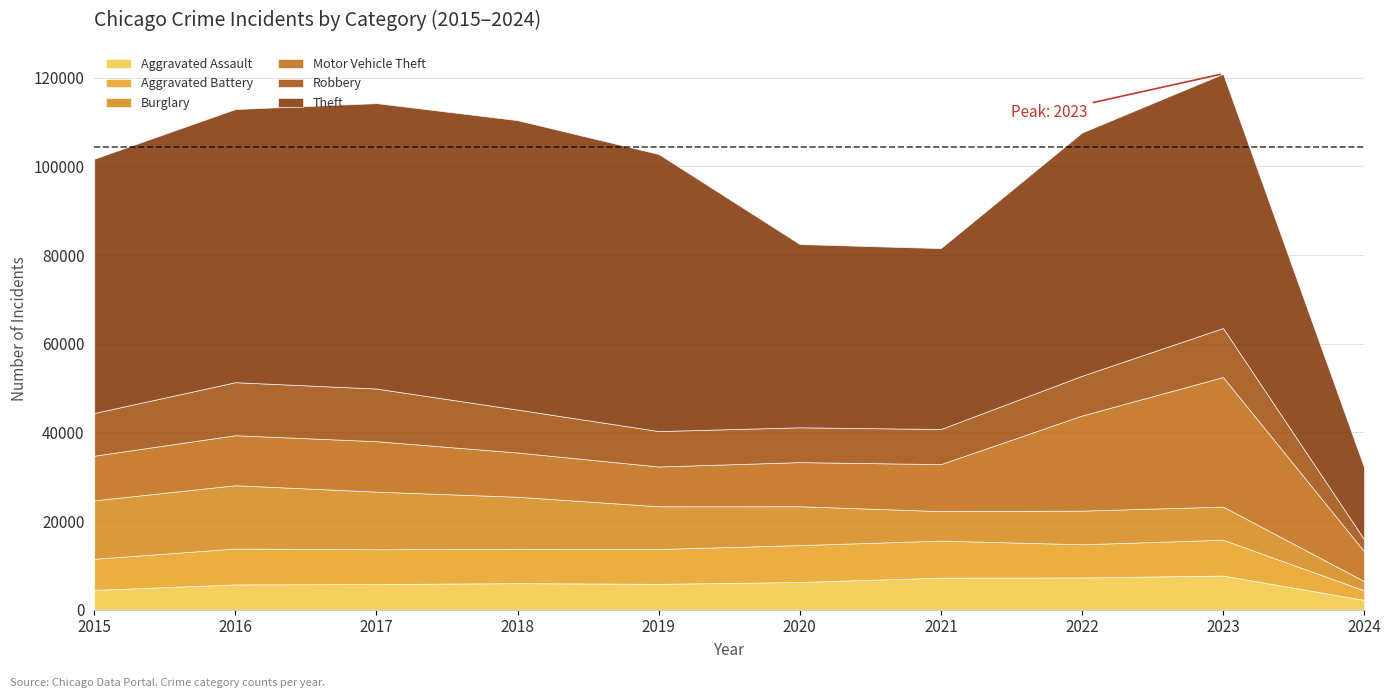

True or false: Motor Vehicle Theft and Robbery cross at least once.

True